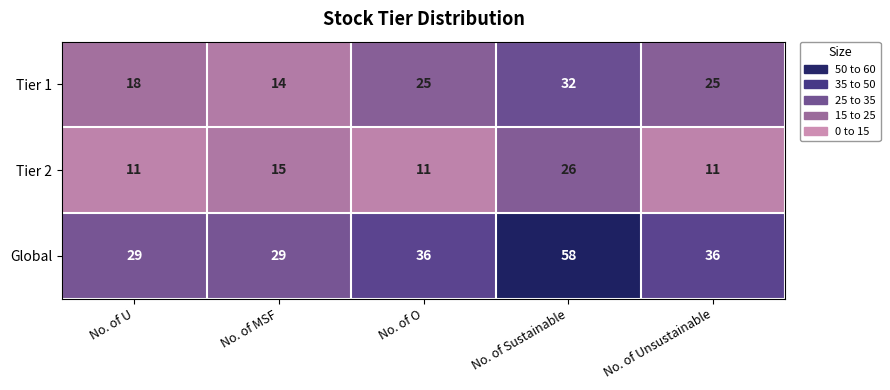

Reading left to right, what are all the values shown in this chart?

Tier 1: No. of U=18	No. of MSF=14	No. of O=25	No. of Sustainable=32	No. of Unsustainable=25
Tier 2: No. of U=11	No. of MSF=15	No. of O=11	No. of Sustainable=26	No. of Unsustainable=11
Global: No. of U=29	No. of MSF=29	No. of O=36	No. of Sustainable=58	No. of Unsustainable=36